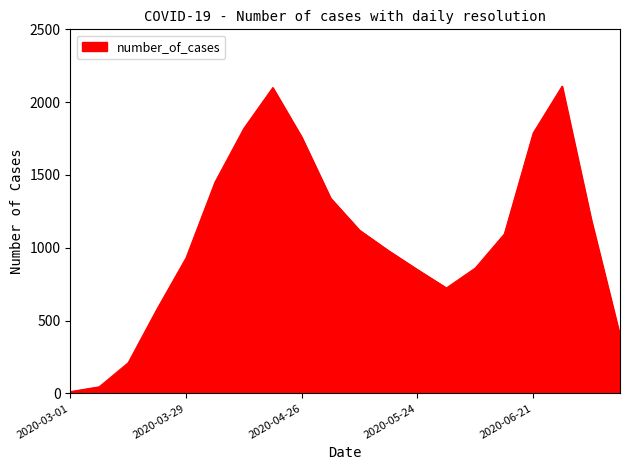

What is the greatest value displayed?

2110